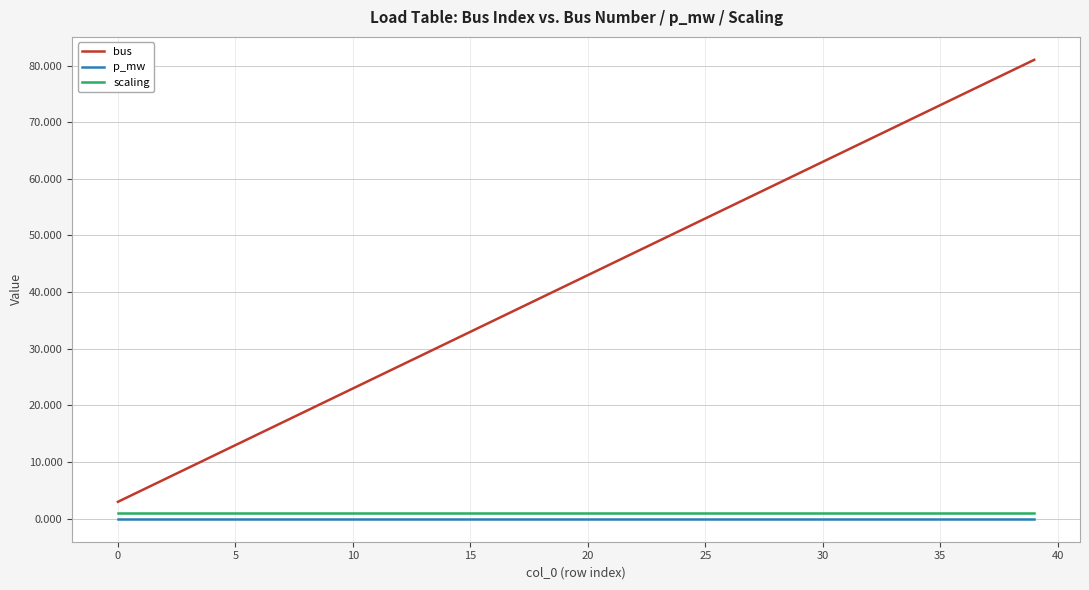

What is the minimum value for bus?

3.0